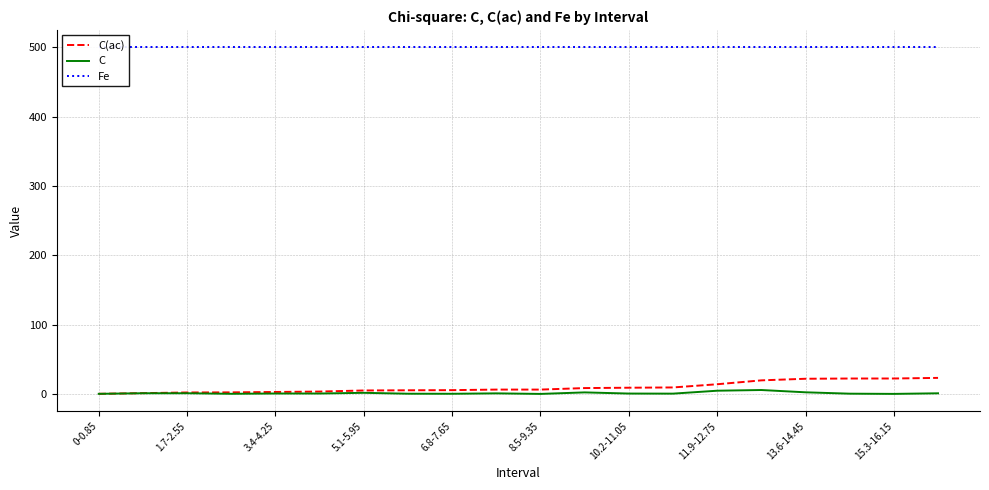

At how many categories does at least one series exceed 191?

20